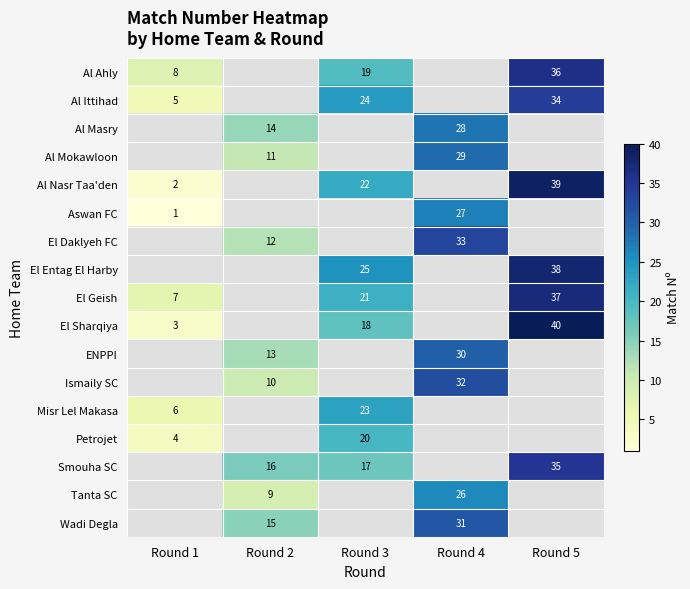

The Al Nasr Taa'den series shows 32 at Round 3. True or false?

False